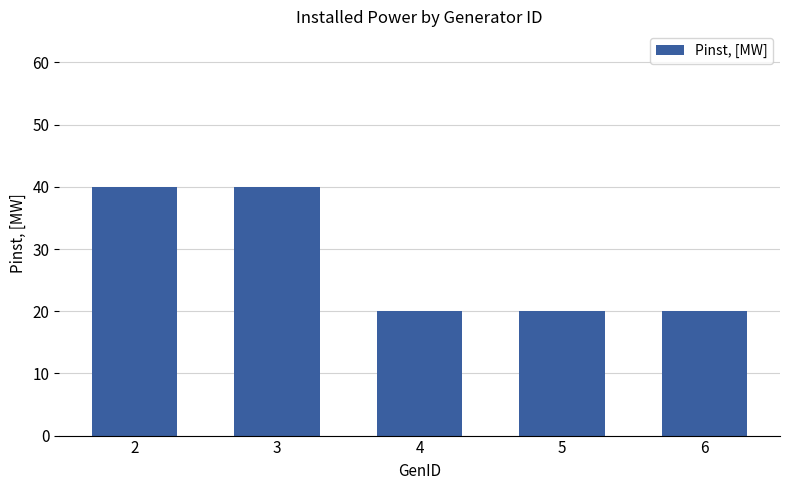

What is the value of the 3rd bar from the left?

20